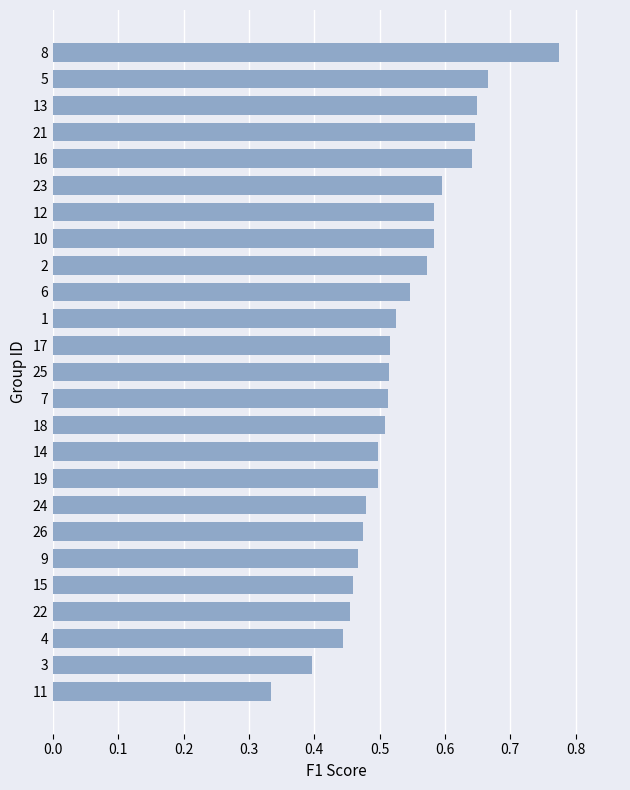

True or false: the data shows 0.5 at 14.

True